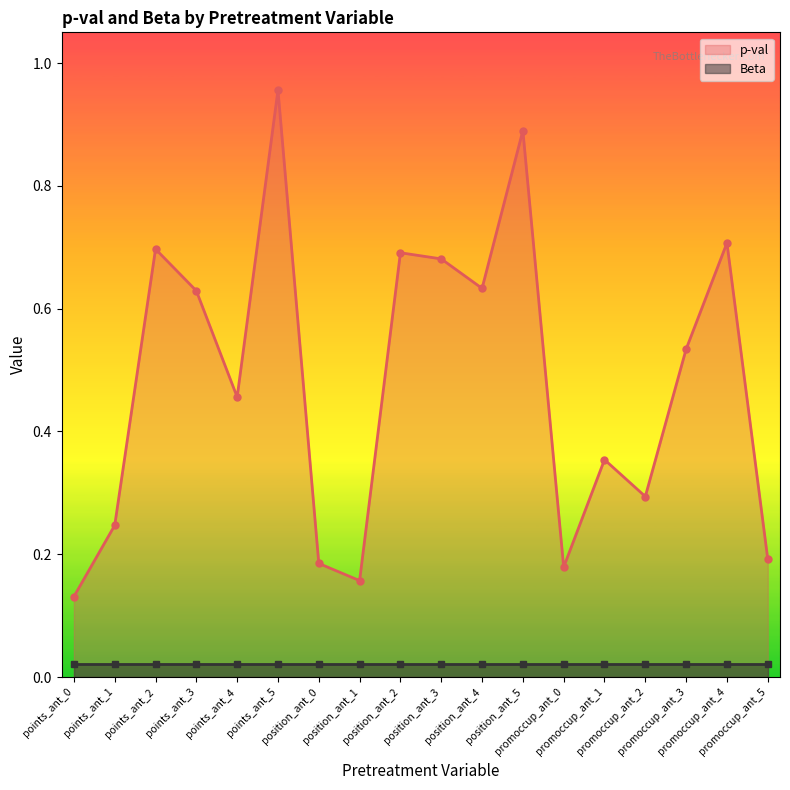

What position from the left is points_ant_2?

3